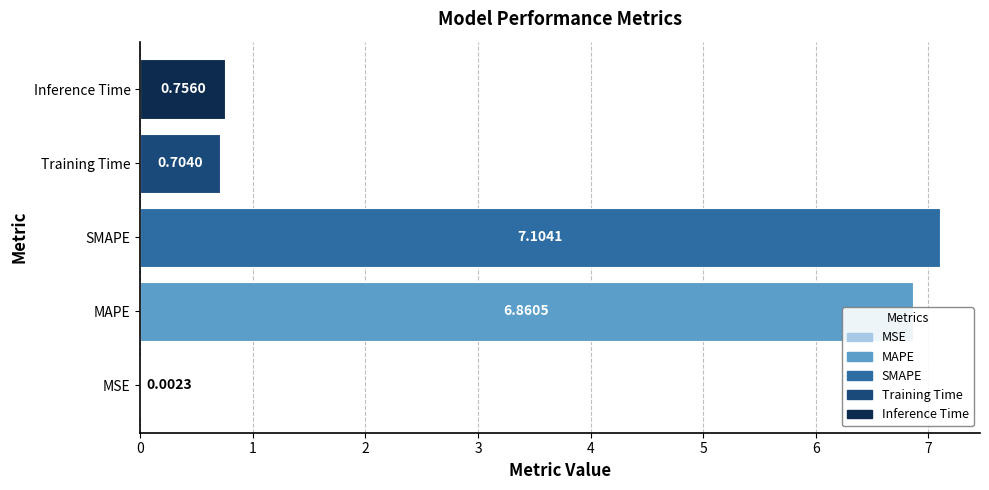

Between MAPE and SMAPE, which is larger?

SMAPE